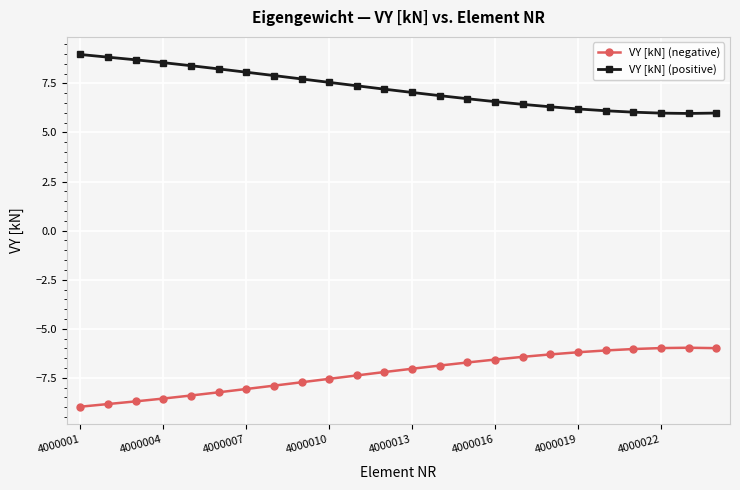

What is the difference between the maximum and second lowest values in the VY [kN] (negative) series?

2.9